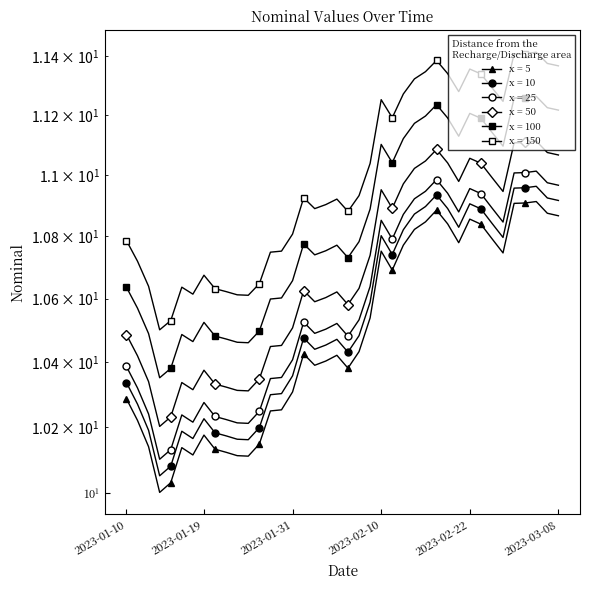

Between 2023-01-21 and 2023-02-01, which is larger?

2023-02-01